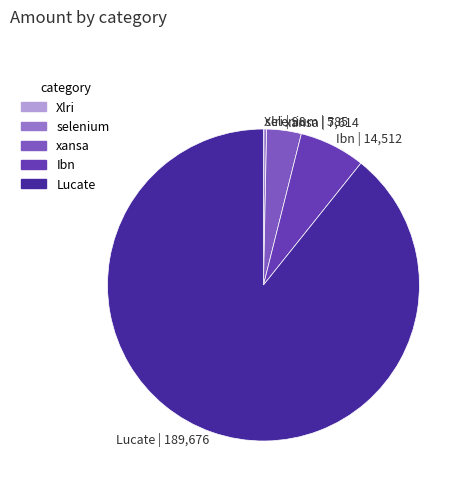

Is it true that xansa is 4% of the pie?

True